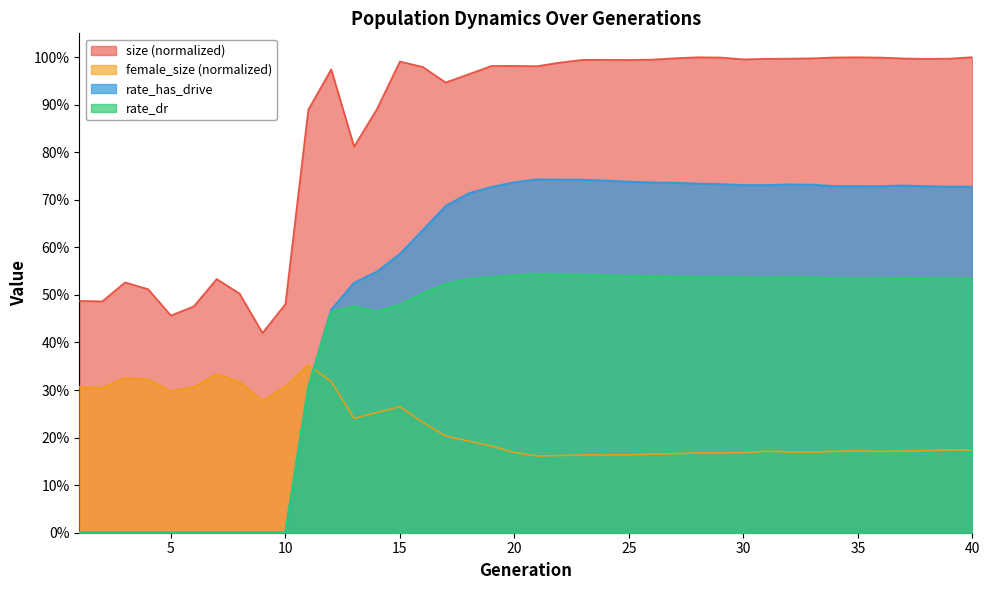

Reading left to right, extract all data points from this chart.

size: 0.5	0.5	0.5	0.5	0.5	0.5	0.5	0.5	0.4	0.5	0.9	1.0	0.8	0.9	1.0	1.0	0.9	1.0	1.0	1.0	1.0	1.0	1.0	1.0	1.0	1.0	1.0	1.0	1.0	1.0	1.0	1.0	1.0	1.0	1.0	1.0	1.0	1.0	1.0	1.0
rate_dr: 0.0	0.0	0.0	0.0	0.0	0.0	0.0	0.0	0.0	0.0	0.3	0.5	0.5	0.5	0.5	0.5	0.5	0.5	0.5	0.5	0.5	0.5	0.5	0.5	0.5	0.5	0.5	0.5	0.5	0.5	0.5	0.5	0.5	0.5	0.5	0.5	0.5	0.5	0.5	0.5
rate_has_drive: 0.0	0.0	0.0	0.0	0.0	0.0	0.0	0.0	0.0	0.0	0.3	0.5	0.5	0.5	0.6	0.6	0.7	0.7	0.7	0.7	0.7	0.7	0.7	0.7	0.7	0.7	0.7	0.7	0.7	0.7	0.7	0.7	0.7	0.7	0.7	0.7	0.7	0.7	0.7	0.7
female_size: 0.3	0.3	0.3	0.3	0.3	0.3	0.3	0.3	0.3	0.3	0.4	0.3	0.2	0.3	0.3	0.2	0.2	0.2	0.2	0.2	0.2	0.2	0.2	0.2	0.2	0.2	0.2	0.2	0.2	0.2	0.2	0.2	0.2	0.2	0.2	0.2	0.2	0.2	0.2	0.2